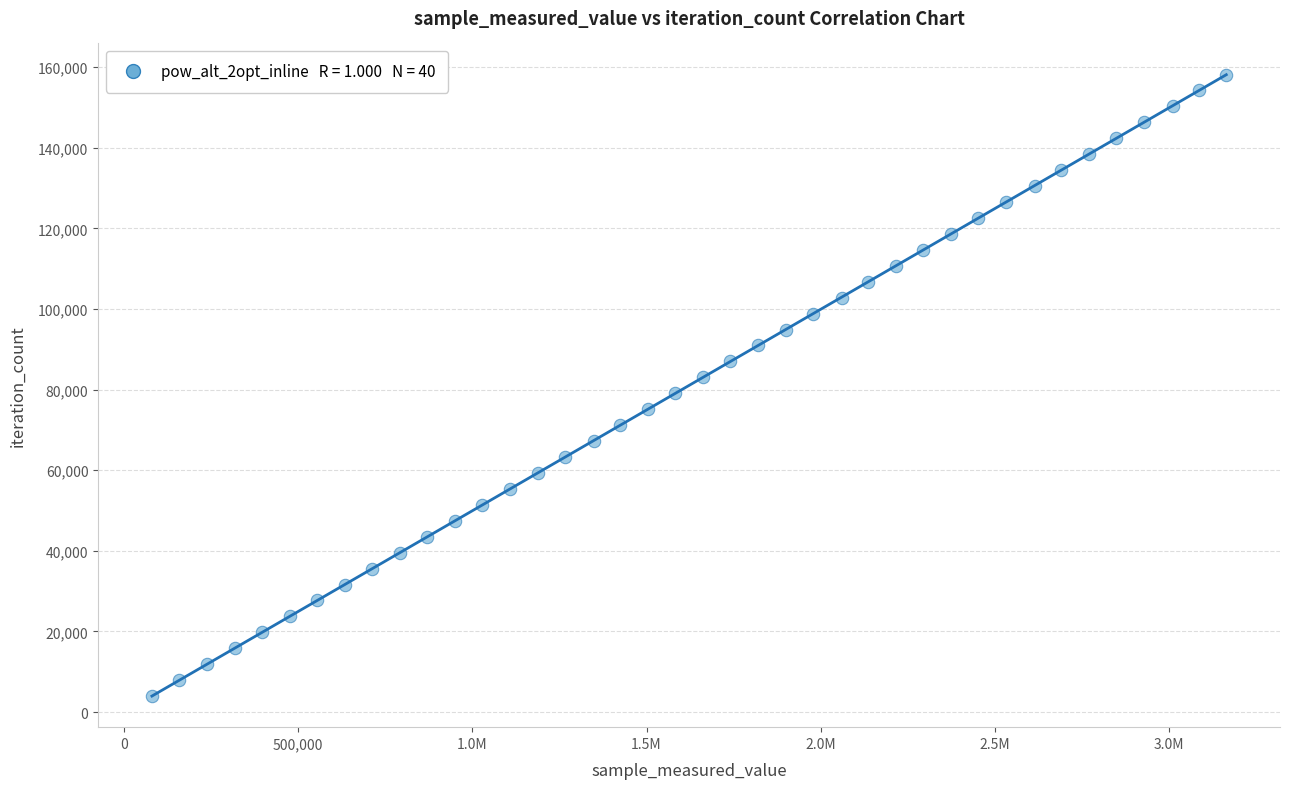

What is the range of X values (max minus min)?

3084120